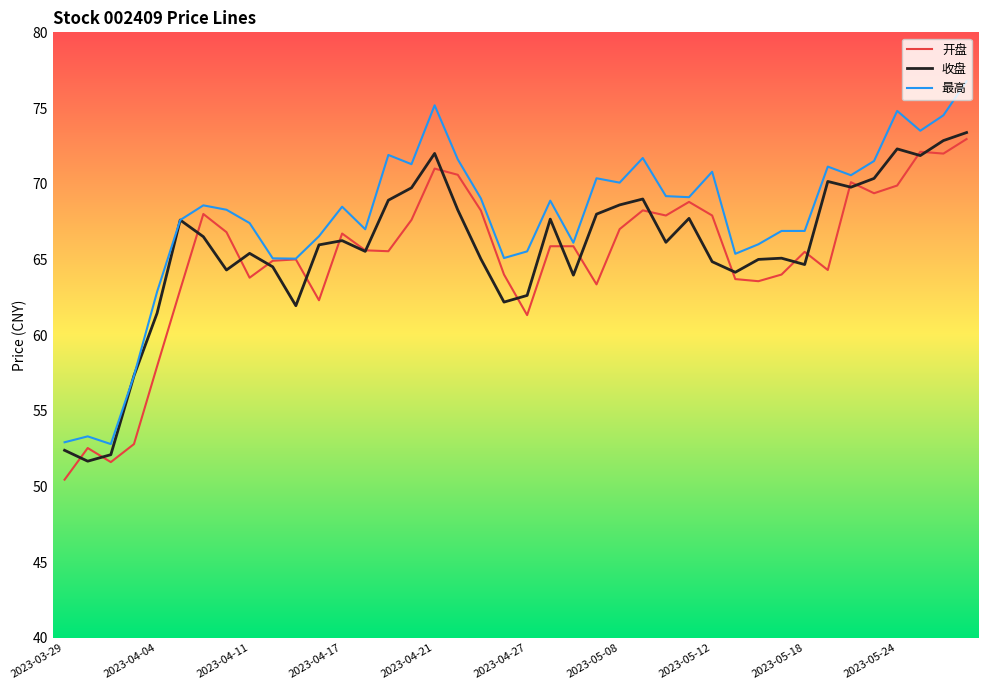

What is the maximum value shown in the chart?

76.8